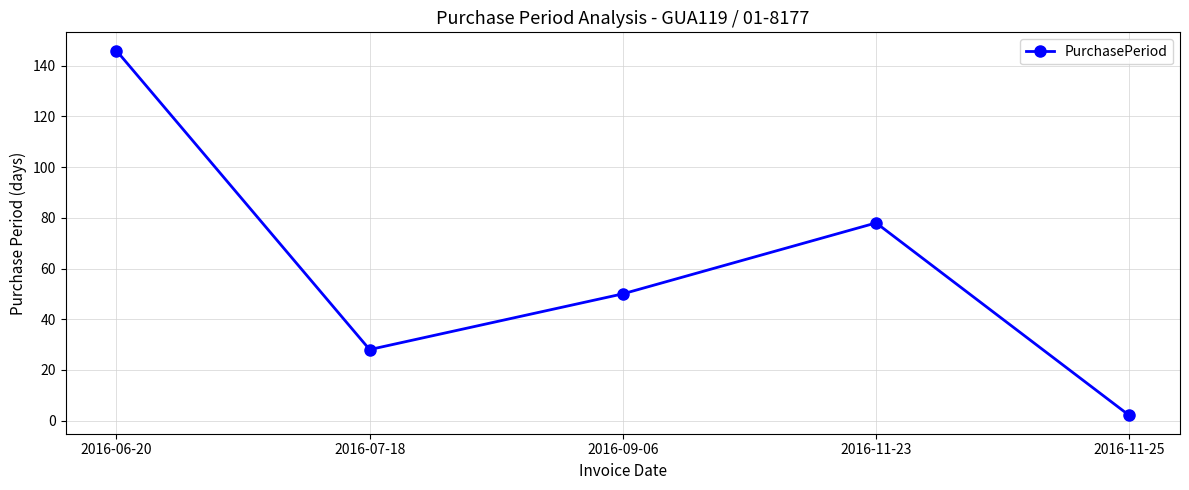

How many data points are less than 50?

2